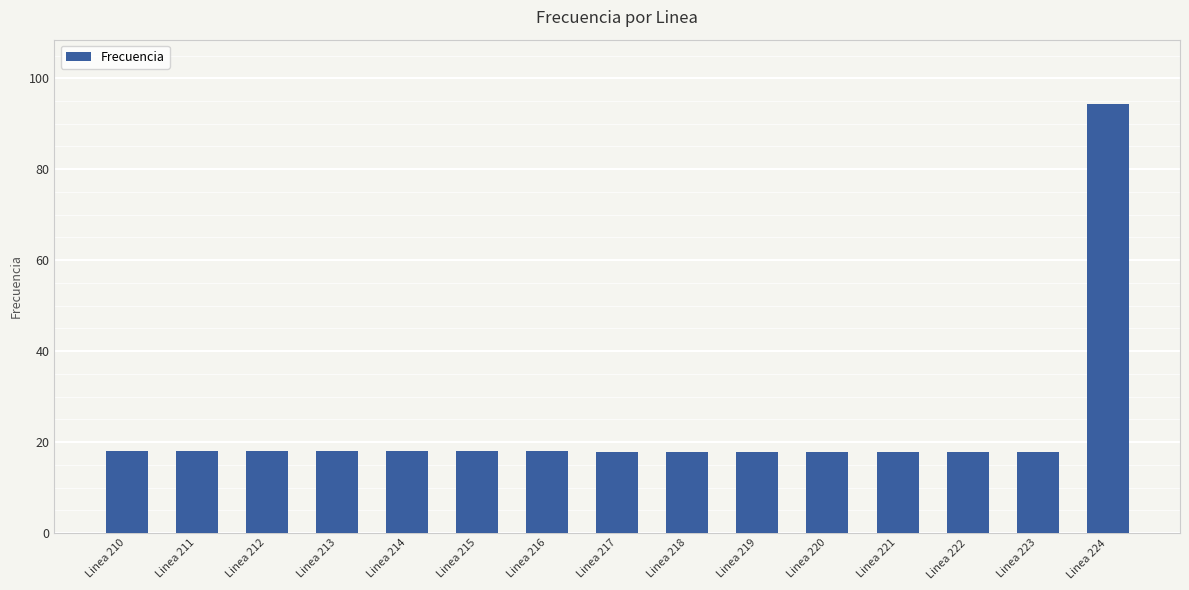

Approximately how many times larger is the value at Linea 214 compared to Linea 222?

1.0